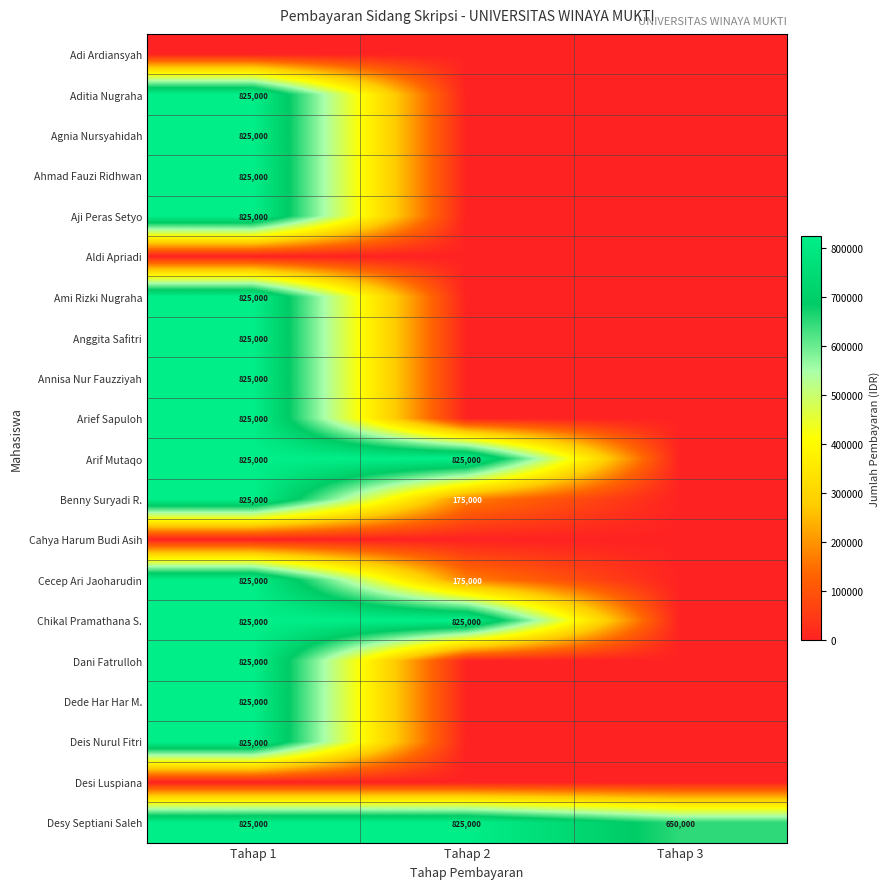

At how many categories does at least one series exceed 617517?

3